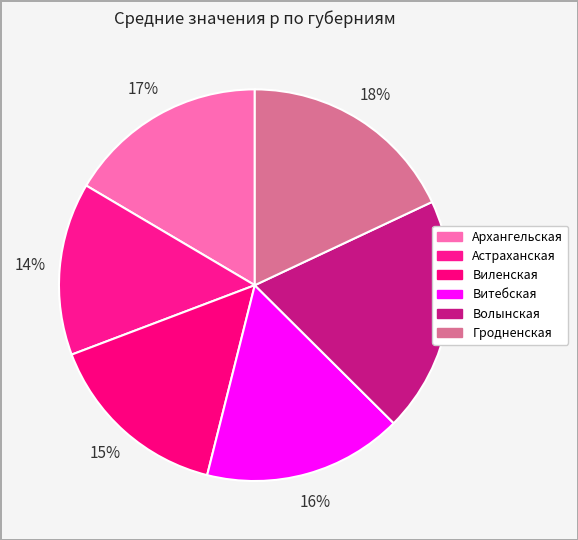

Is the sum of Астраханская and Волынская greater than half?

No